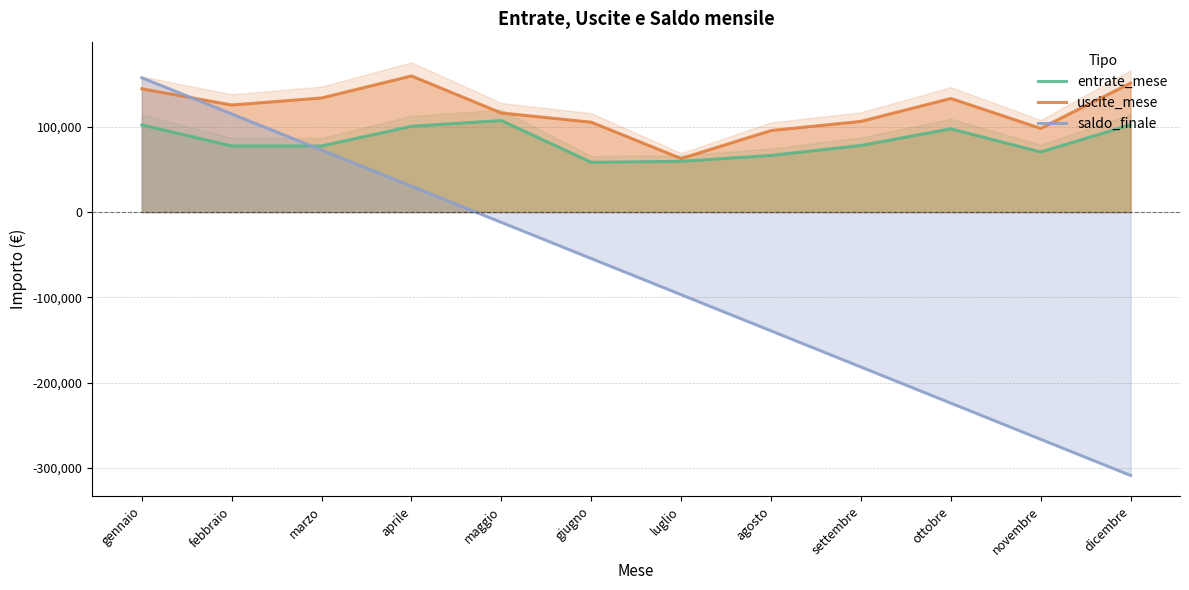

What is the difference between the second highest and second lowest values in the entrate_mese series?

42861.0